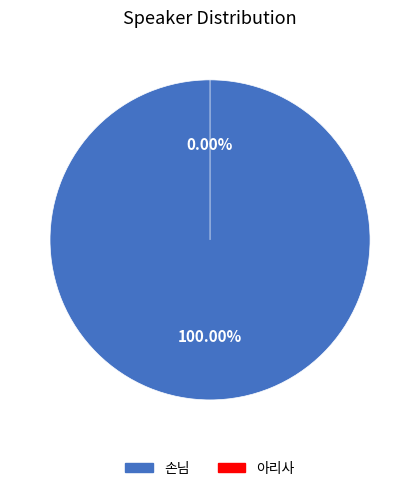

How many slices are in this pie chart?

2